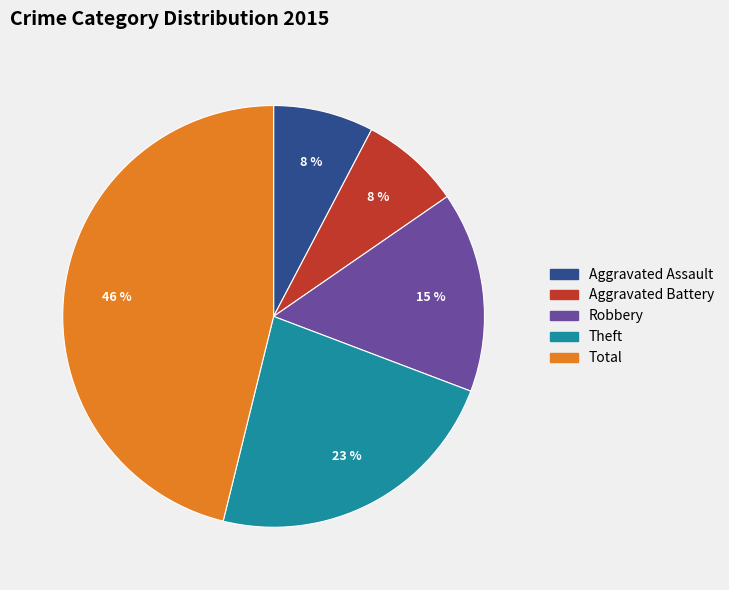

To the nearest percent, what portion does Total represent?

46%